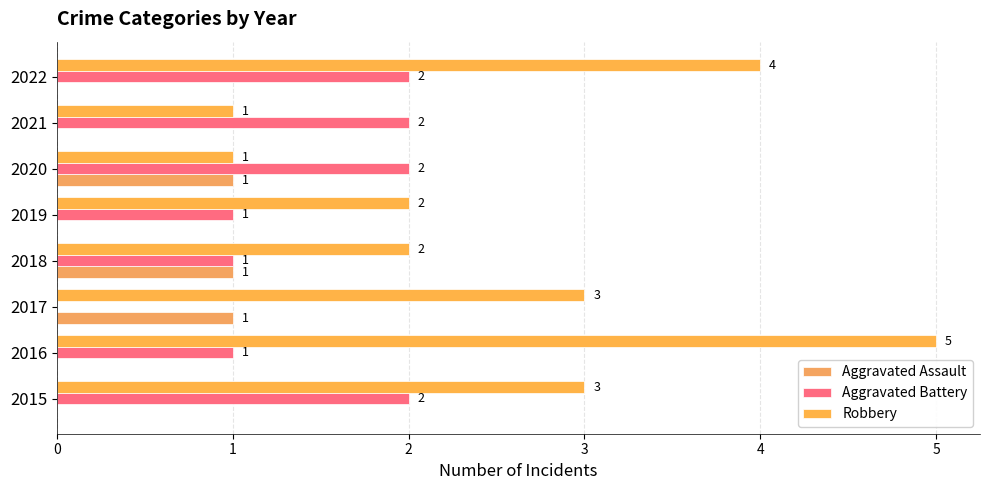

How many values in Aggravated Battery are above zero?

7